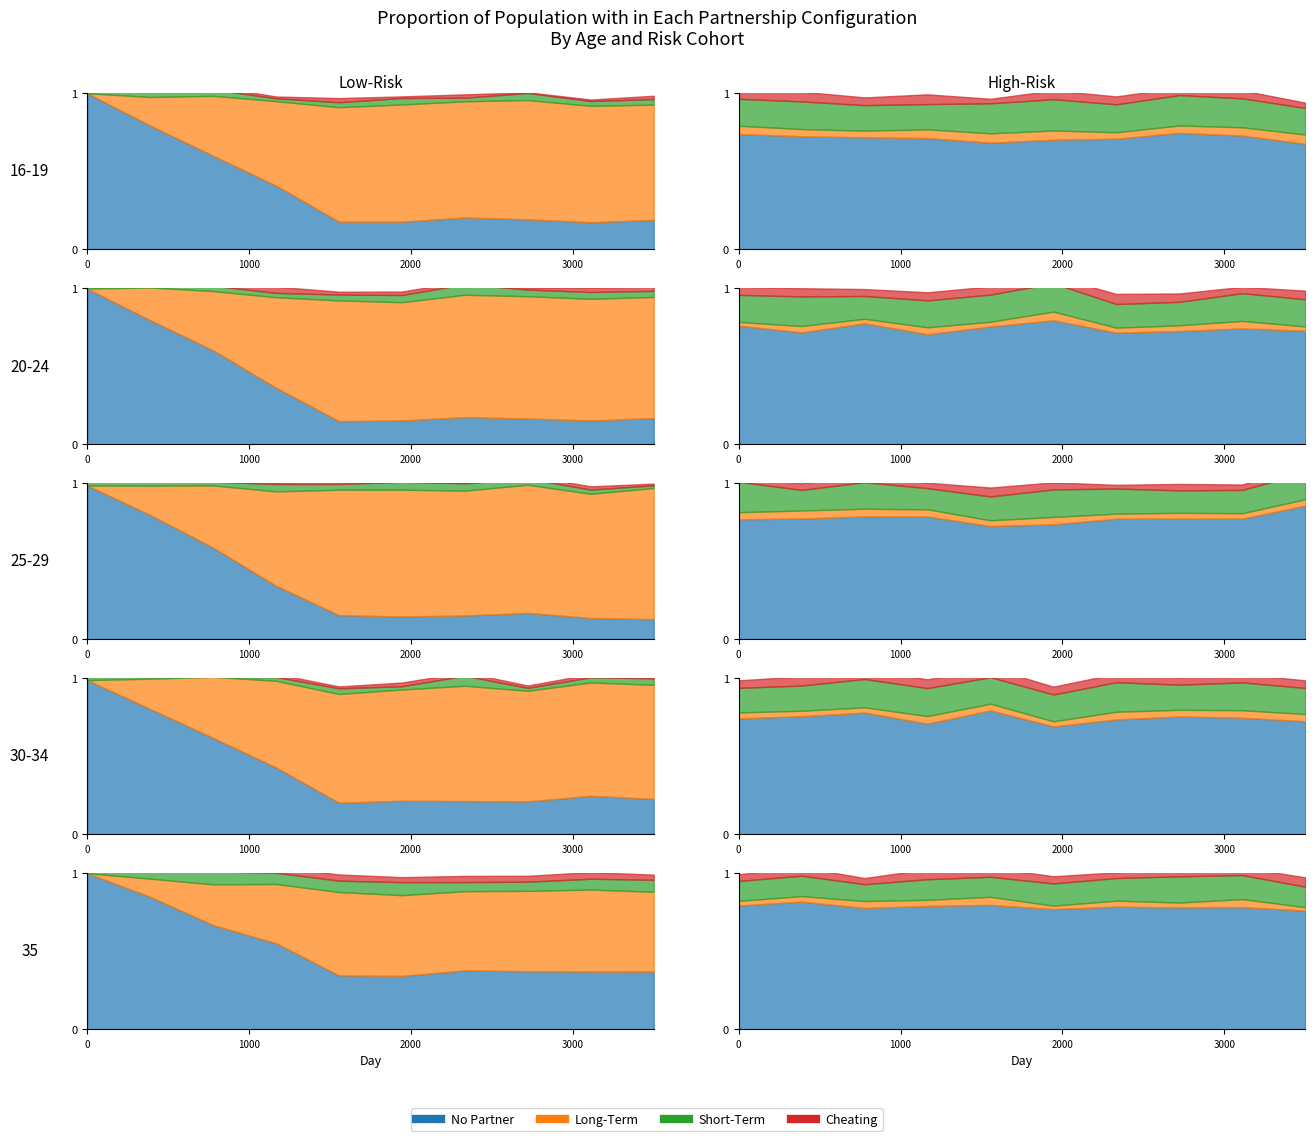

Which series has the widest spread of values?

No Partner